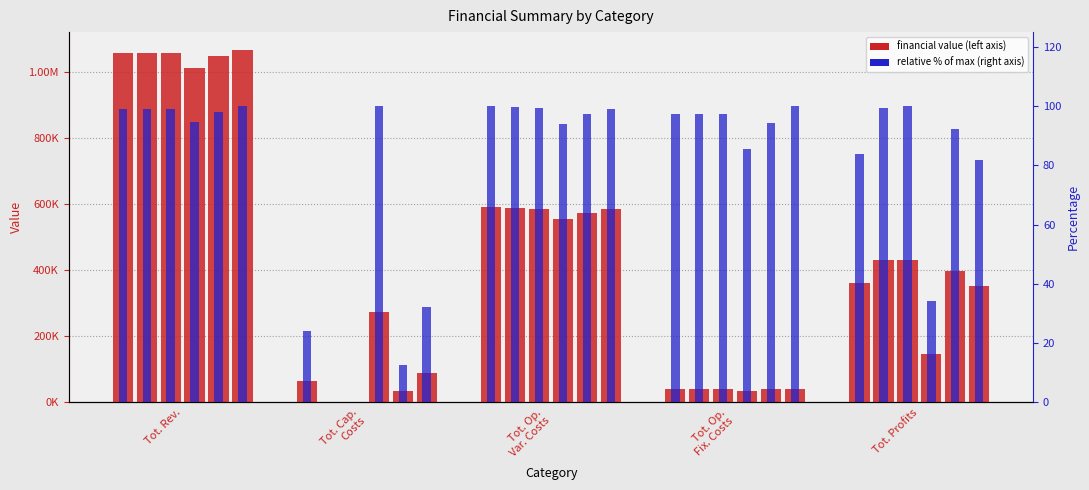

At which category does the chart reach its minimum across all series?

Tot. Cap.
Costs